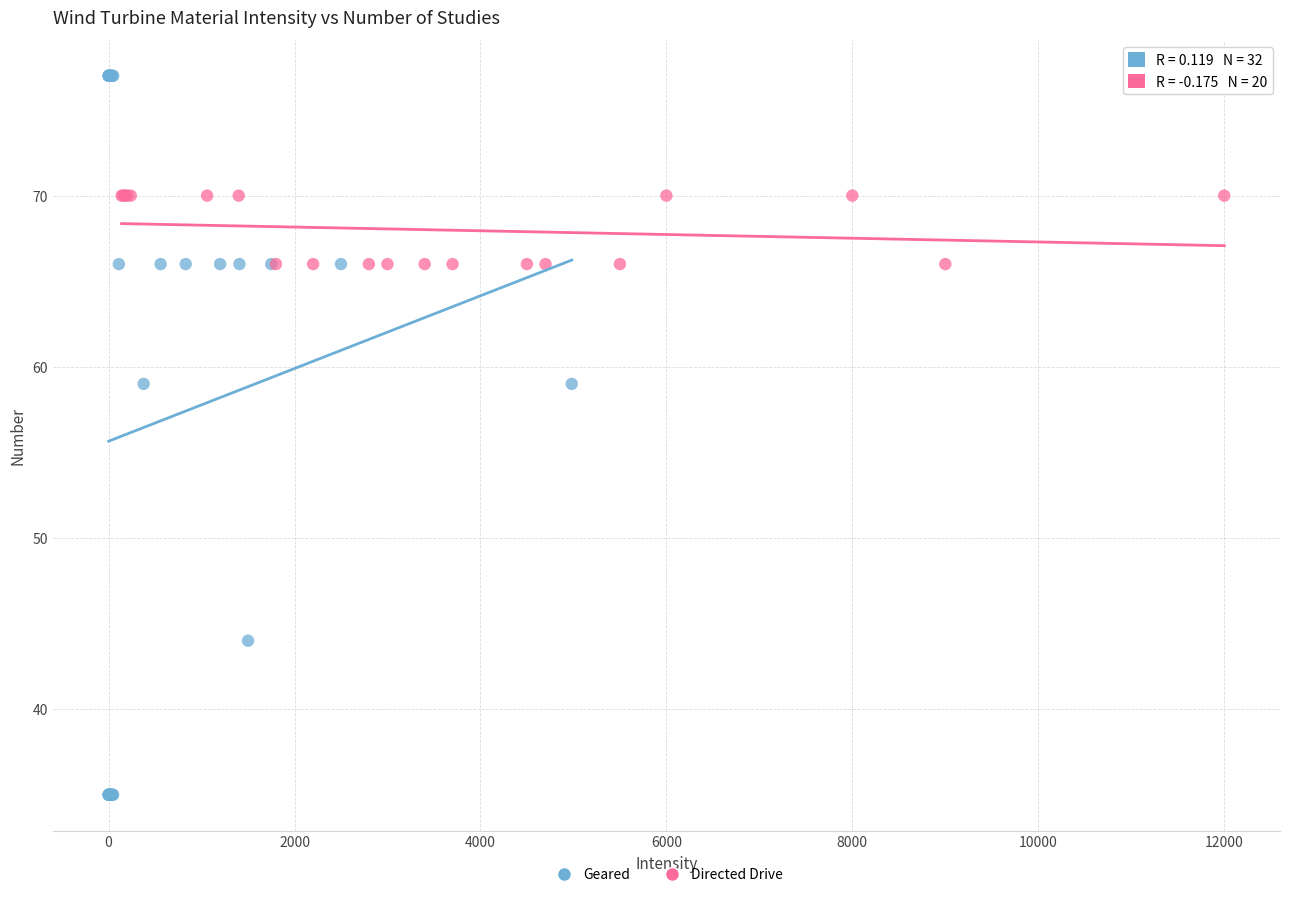

Which series has the widest spread of Y values?

Geared